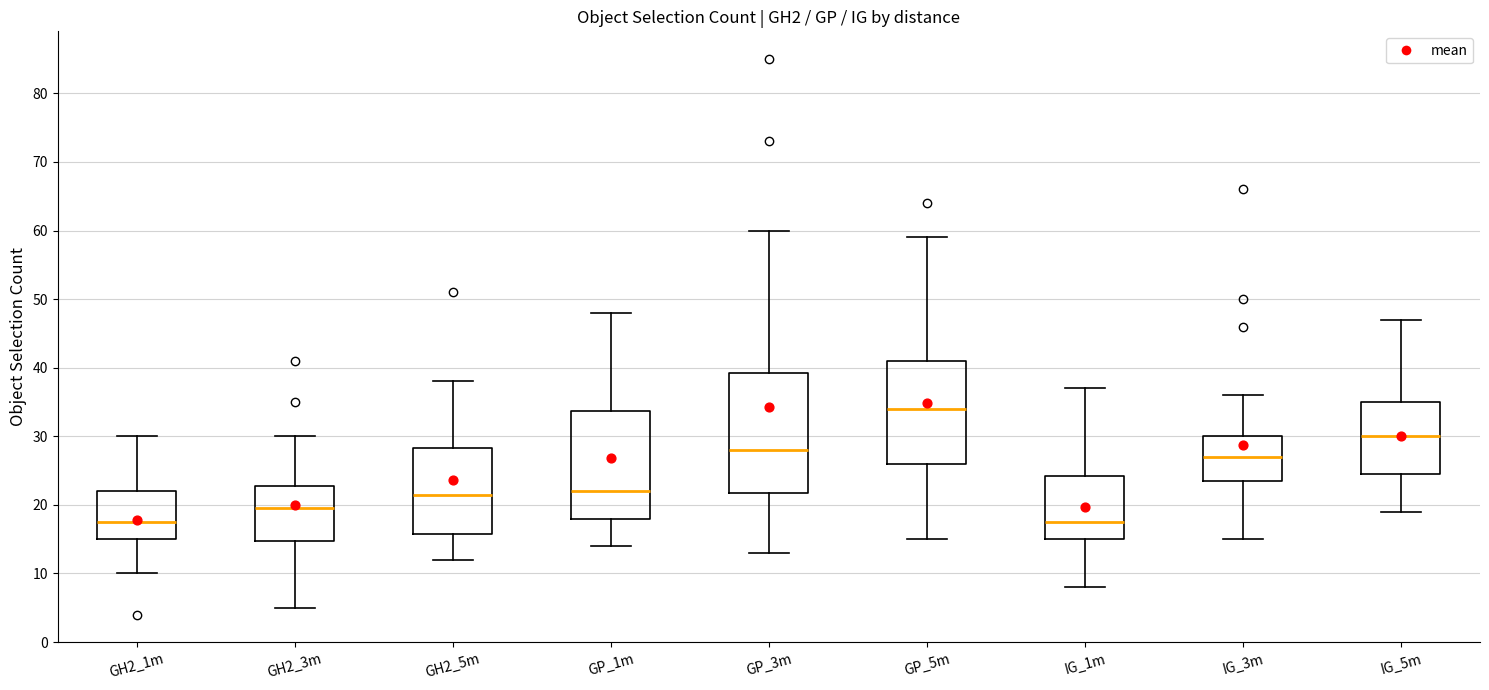

Reading left to right, read every box against the y-axis: the position of its median line, the range the box covers, and the ends of its whiskers. The values are not printed on the chart, so give them approximately, as read against the axis.

GH2_1m: median 18, box 15 to 22, whiskers 10 to 30
GH2_3m: median 20, box 15 to 23, whiskers 5 to 30
GH2_5m: median 22, box 16 to 28, whiskers 12 to 38
GP_1m: median 22, box 18 to 34, whiskers 14 to 48
GP_3m: median 28, box 22 to 39, whiskers 13 to 60
GP_5m: median 34, box 26 to 41, whiskers 15 to 59
IG_1m: median 18, box 15 to 24, whiskers 8 to 37
IG_3m: median 27, box 24 to 30, whiskers 15 to 36
IG_5m: median 30, box 25 to 35, whiskers 19 to 47